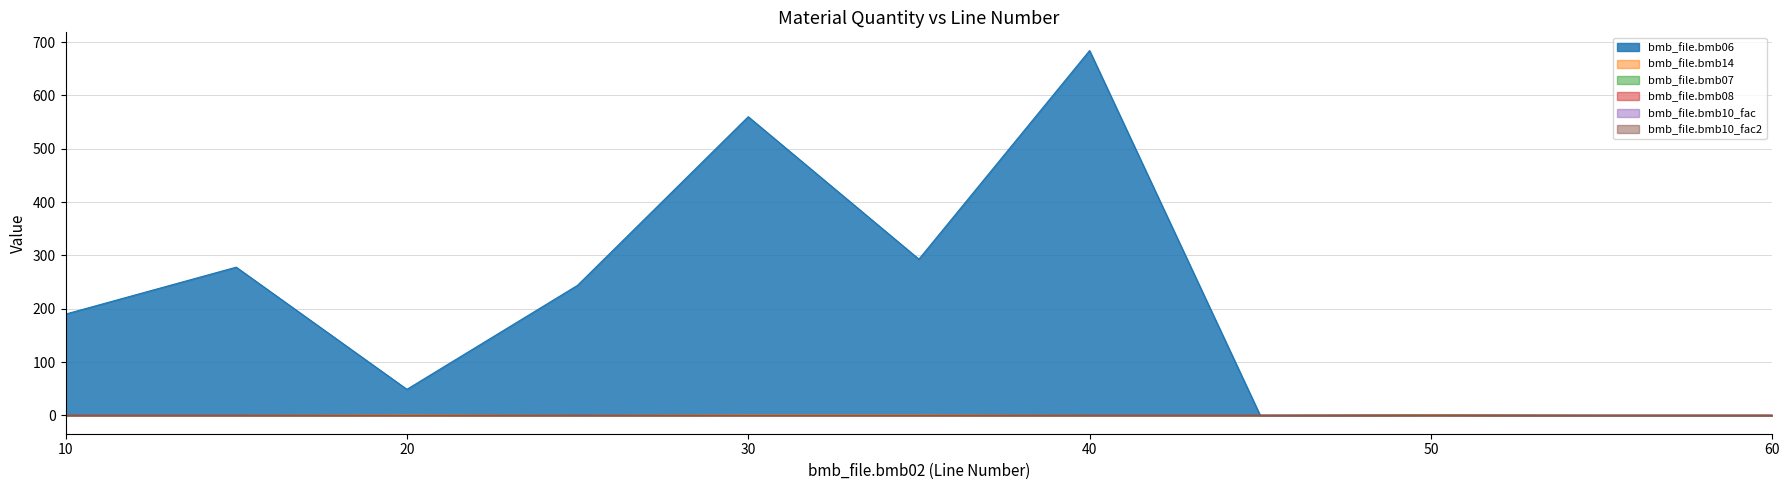

At 40, list the series in order from smallest to largest.

bmb_file.bmb14, bmb_file.bmb08, bmb_file.bmb07, bmb_file.bmb10_fac, bmb_file.bmb10_fac2, bmb_file.bmb06